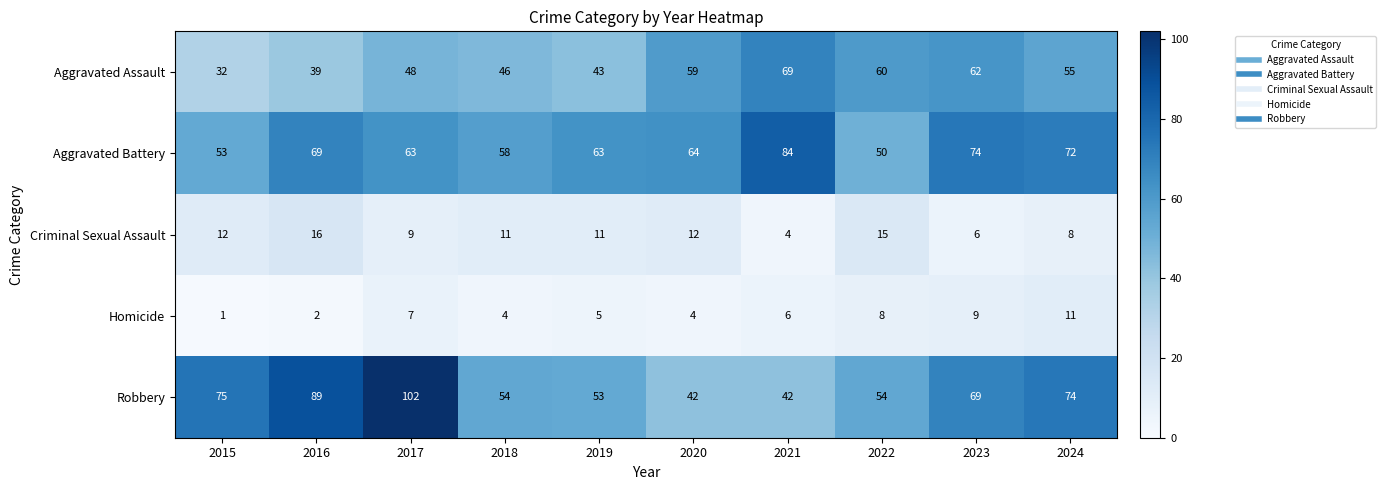

What is the total value across all series at 2022?

187